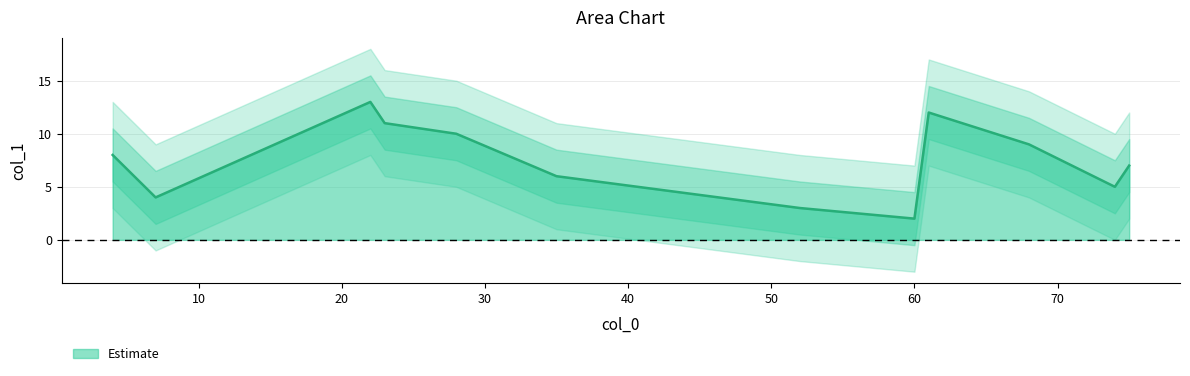

What is the minimum value shown in the chart?

2